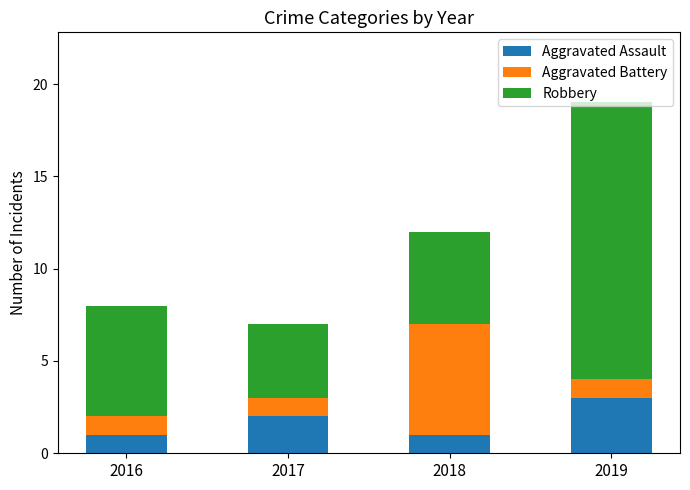

What is the total value across all series at 2017?

7